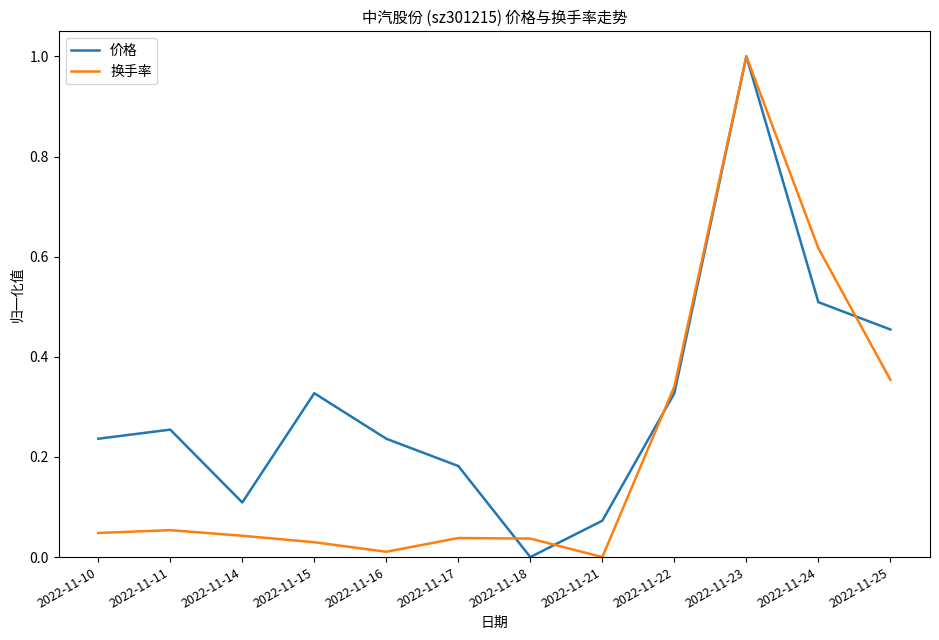

Between 2022-11-21 and 2022-11-22, which series saw the biggest shift?

换手率